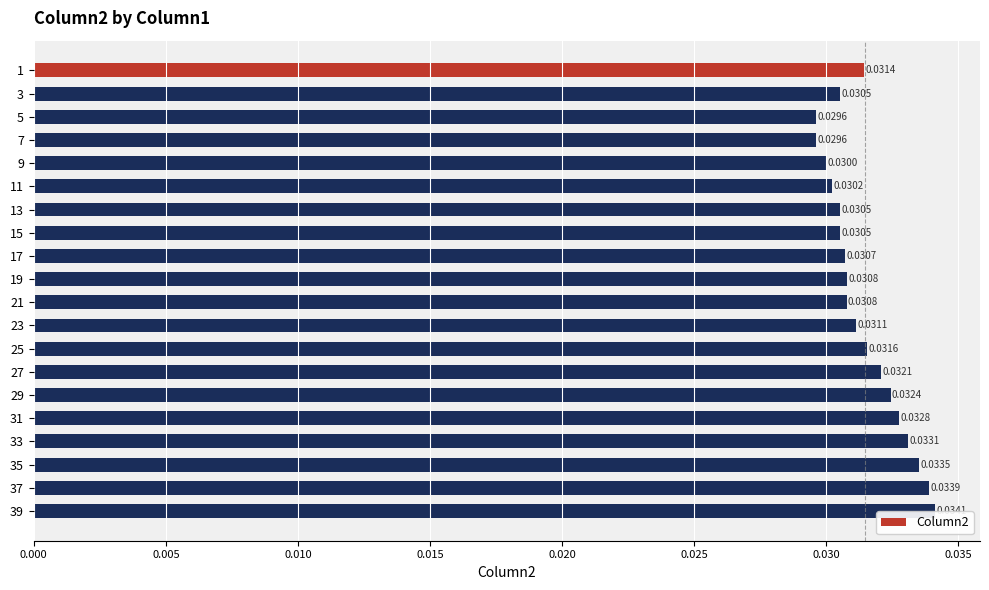

Are the bars grouped side by side (vs. stacked)?

No